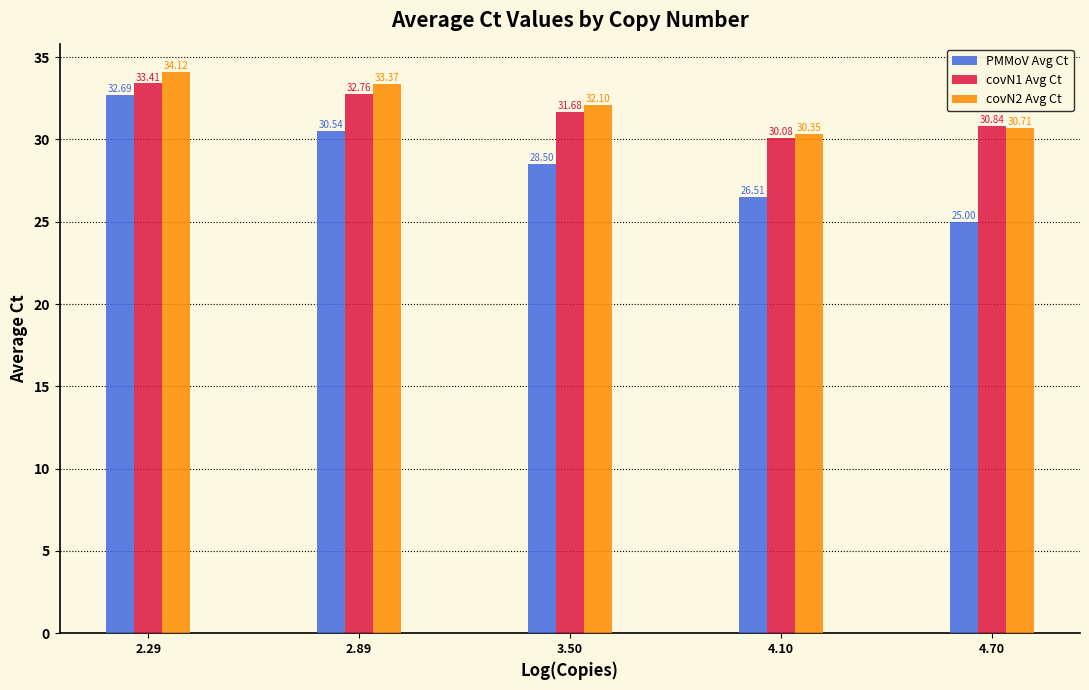

Where is covN1 Avg Ct nearest to the value 31?

4.70